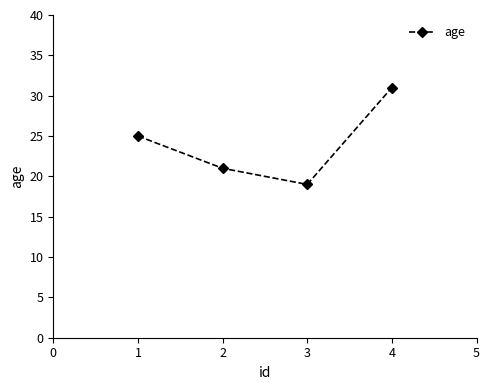

Reading left to right, transcribe all the data shown in this chart.

1=25	2=21	3=19	4=31